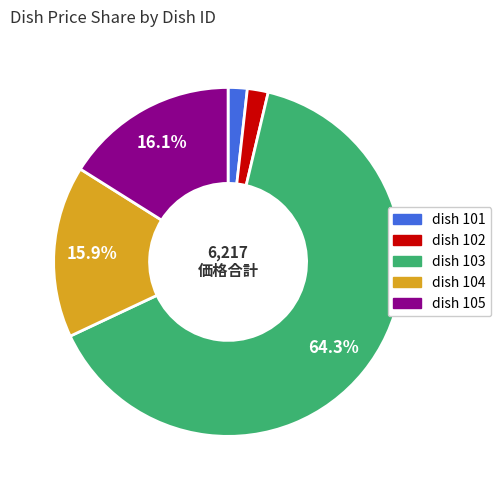

Which slice represents more than half of the pie?

dish 103